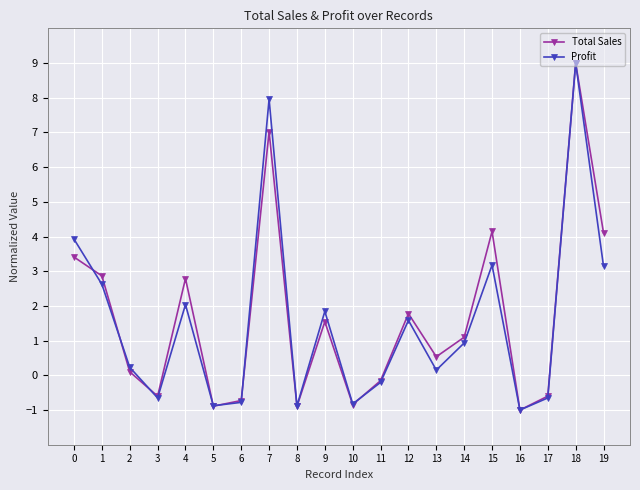

At 7, list the series in order from largest to smallest.

Profit, Total Sales